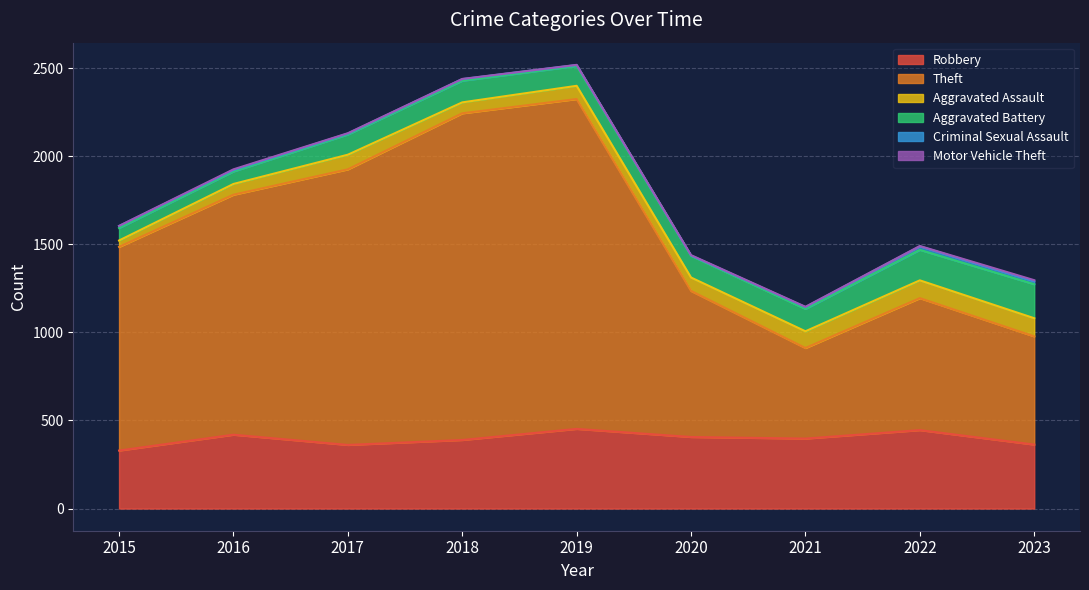

Does the chart have visible grid lines?

Yes